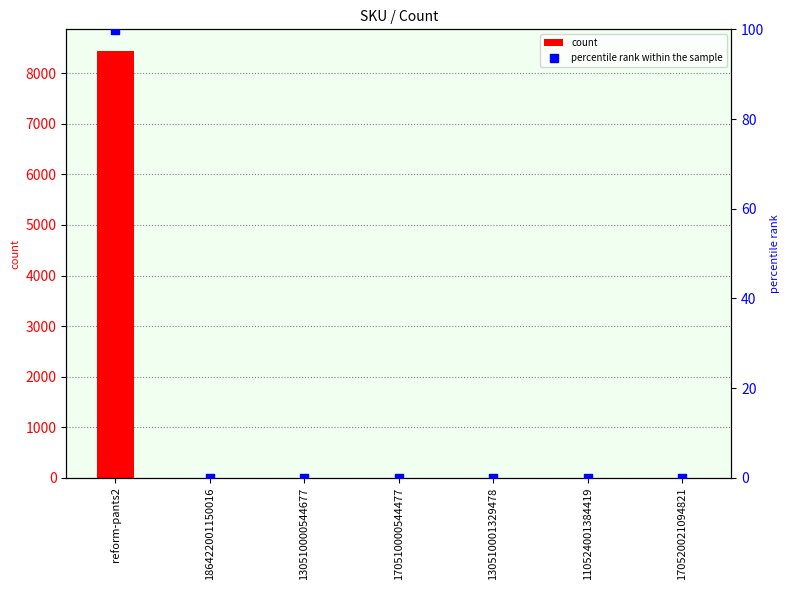

Is the value of percentile rank within the sample at 130510000544677 greater than the value of count at 170520021094821?

Yes